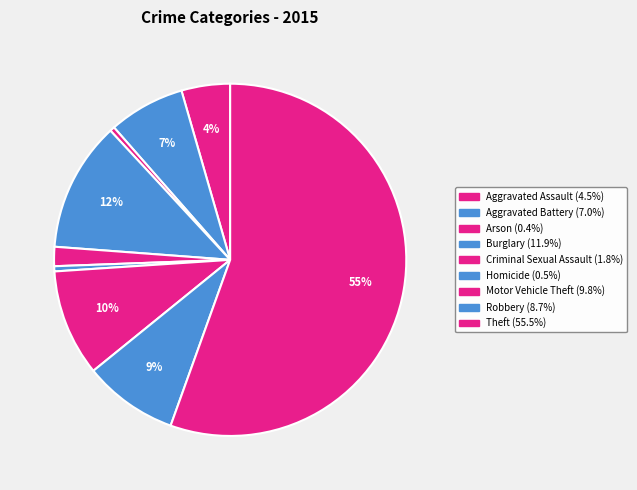

How many slices are in this pie chart?

9